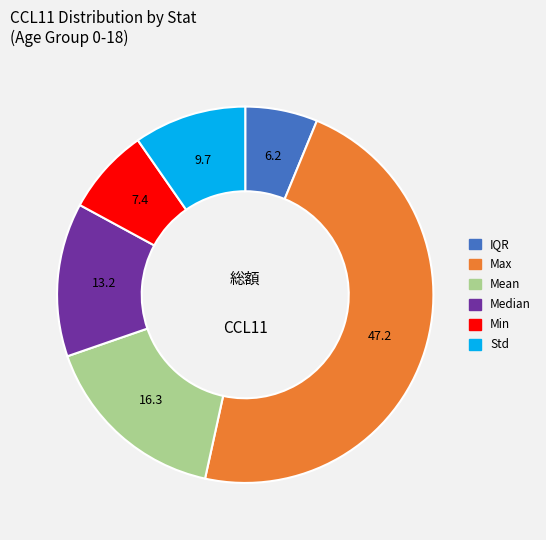

Does Median represent more than half of the total?

No